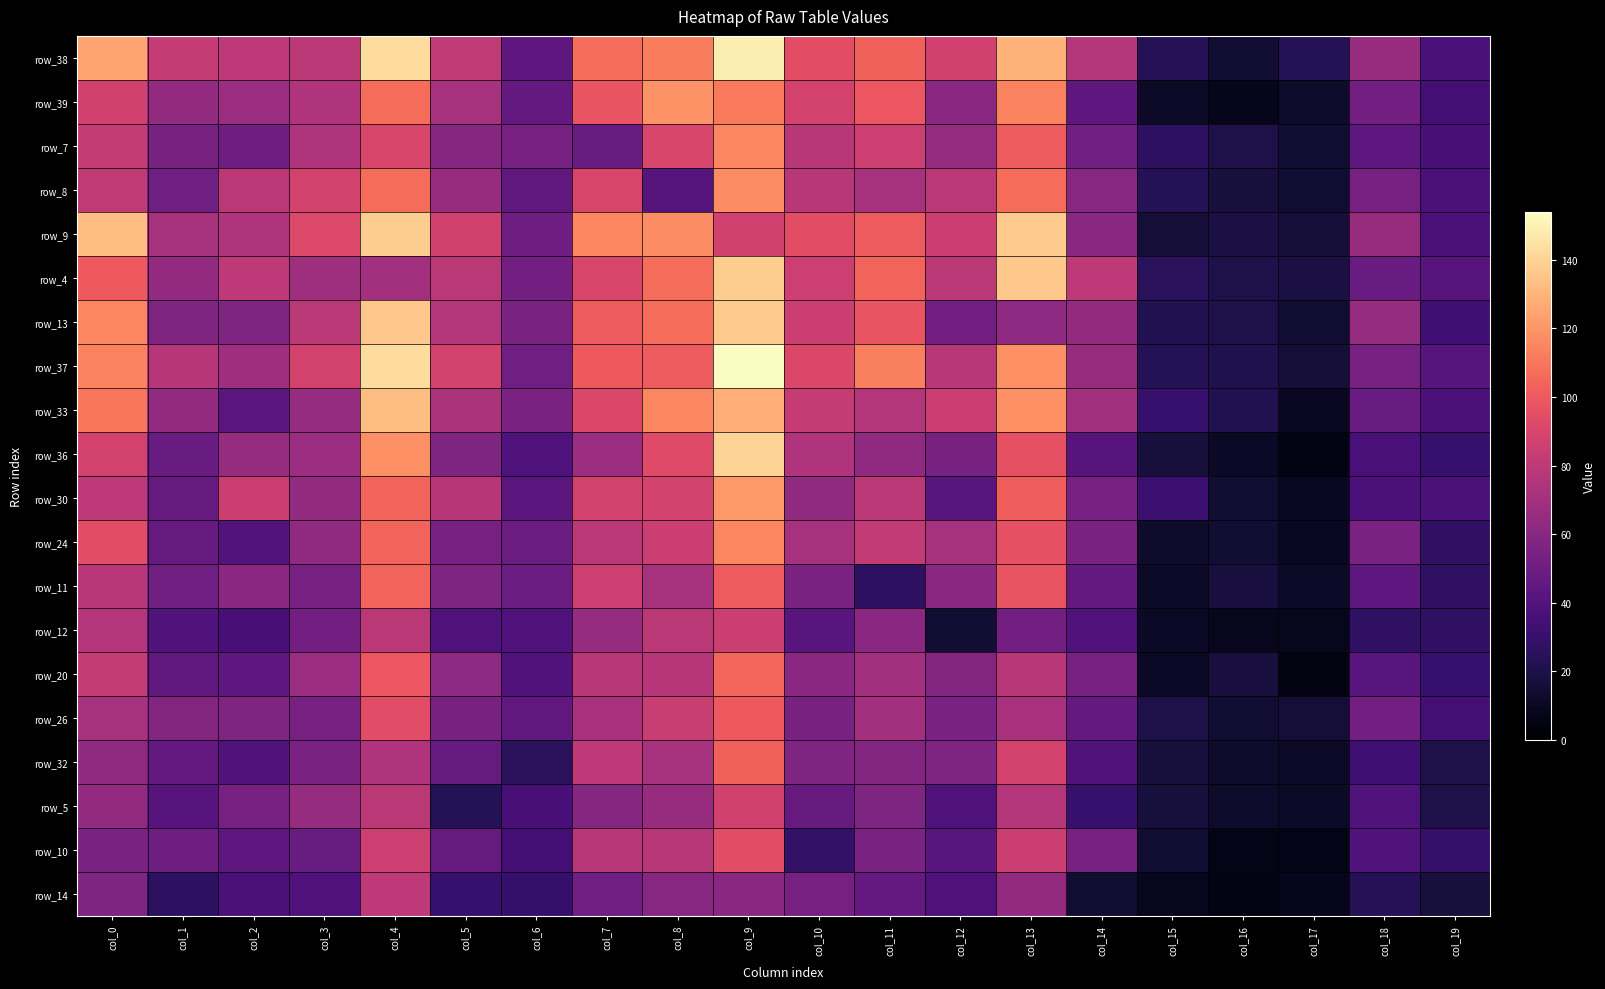

The row_12 series shows 78 at col_3. True or false?

False